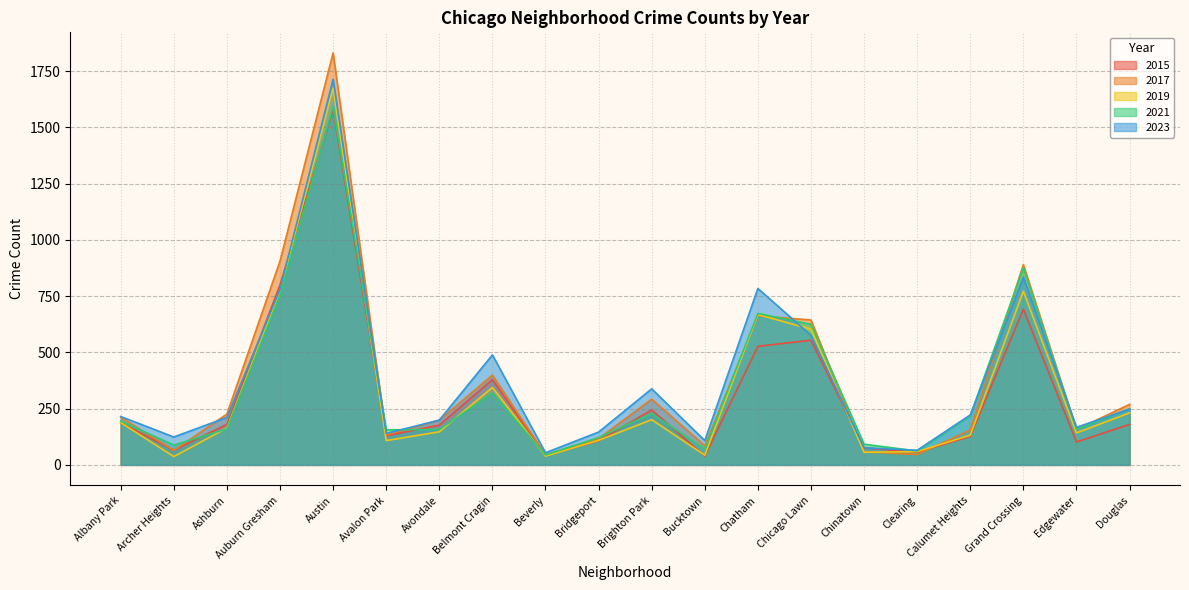

What is the average value of the 2023 series?

374